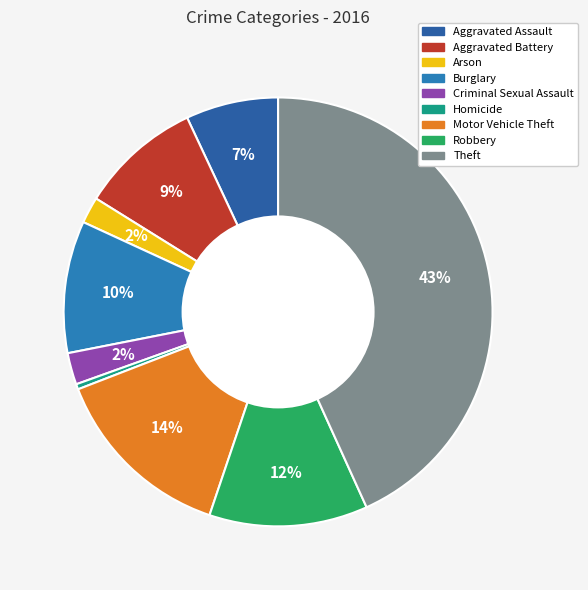

To the nearest percent, what is the difference between the largest and smallest slice percentages?

43%